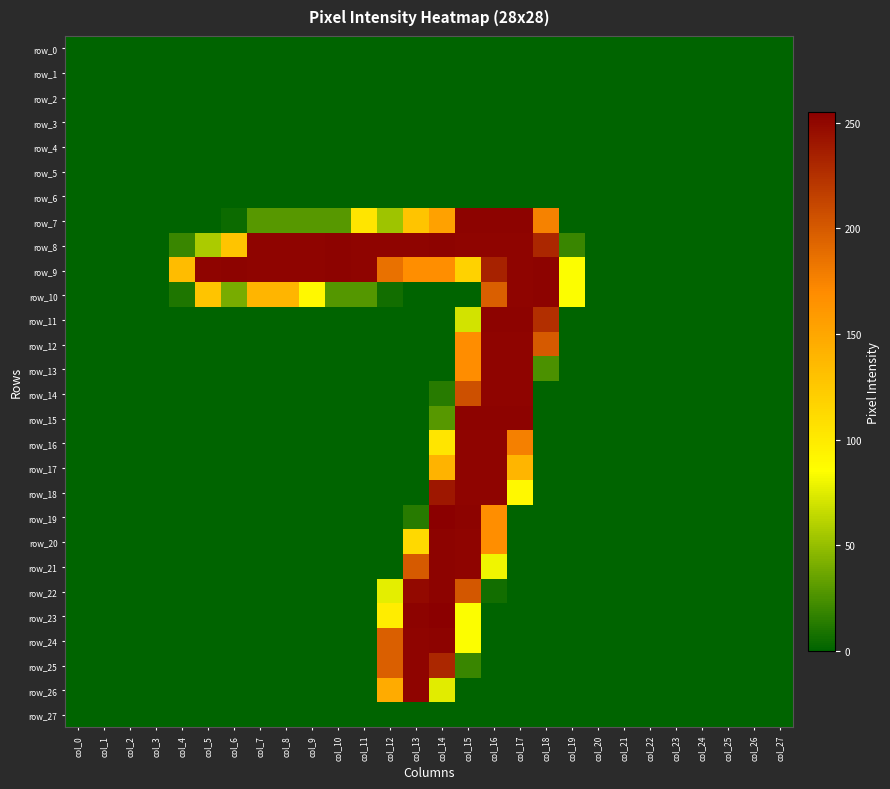

List the series in order of their peak value, lowest first.

row_0, row_1, row_2, row_3, row_4, row_5, row_6, row_27, row_12, row_13, row_14, row_16, row_17, row_18, row_25, row_26, row_7, row_8, row_9, row_10, row_11, row_15, row_20, row_21, row_22, row_24, row_19, row_23